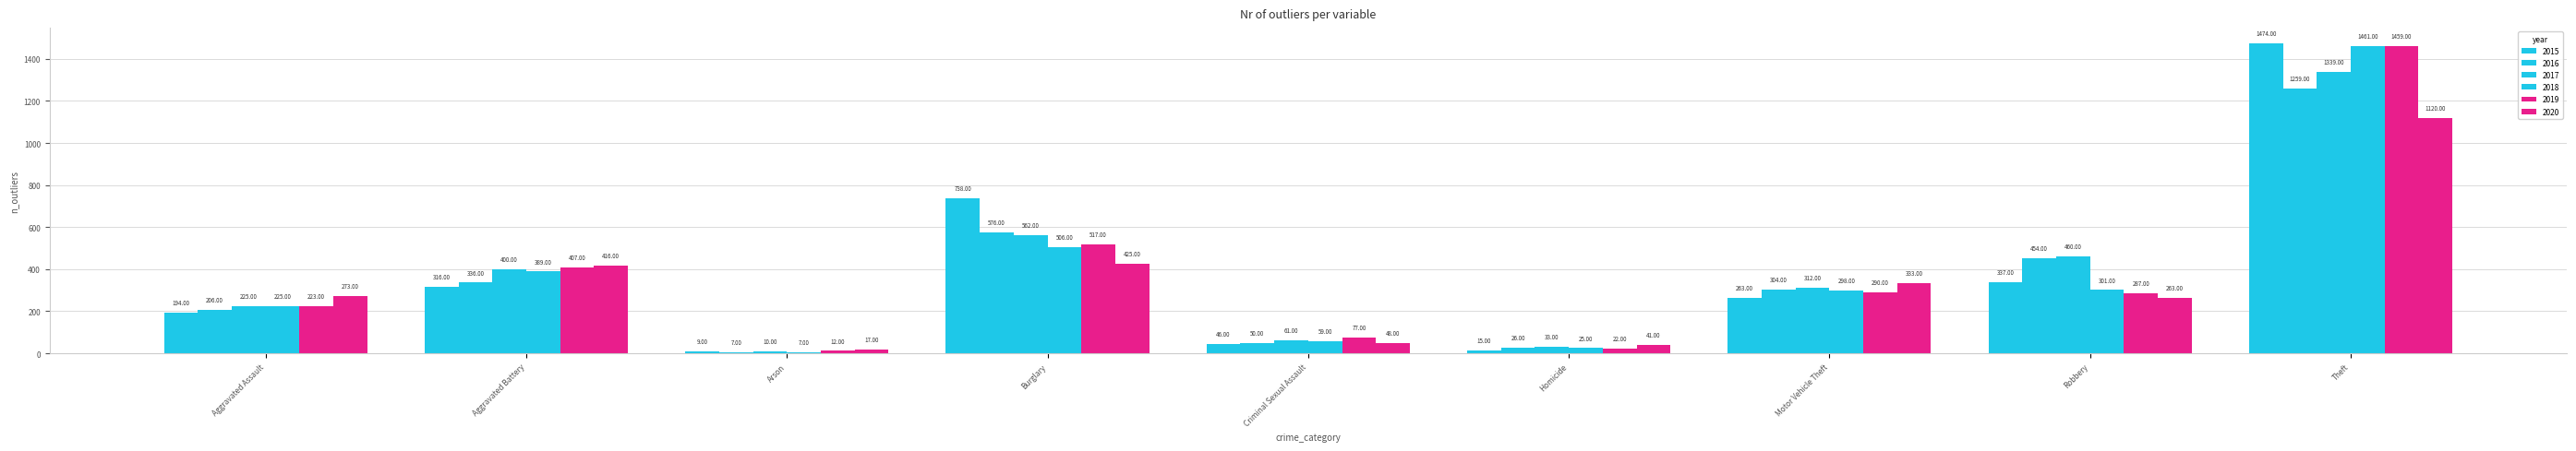

How many series are shown in this chart?

6